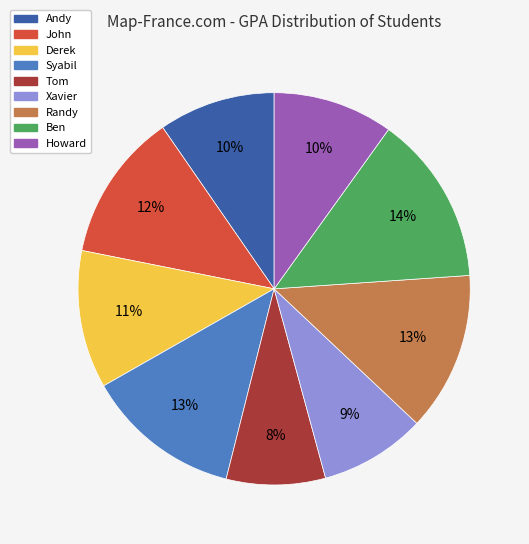

Is Syabil the majority of the pie?

No